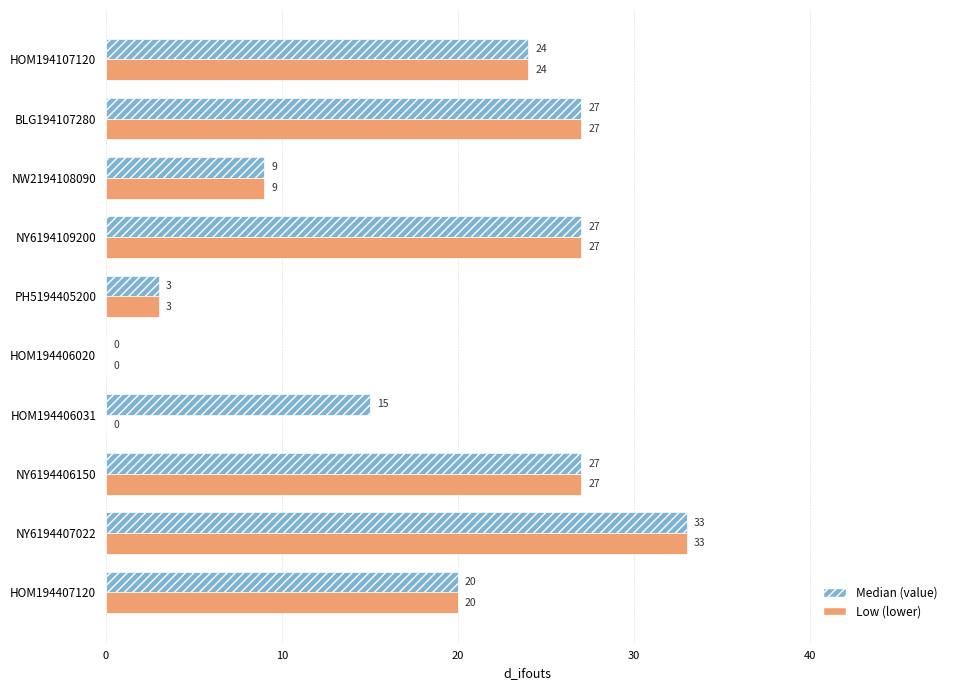

How many data points does each series have?

10